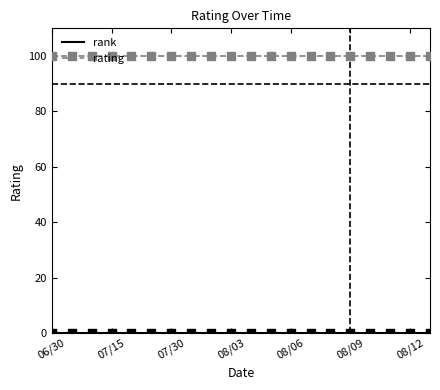

What is the lowest value of the rating series?

100.0